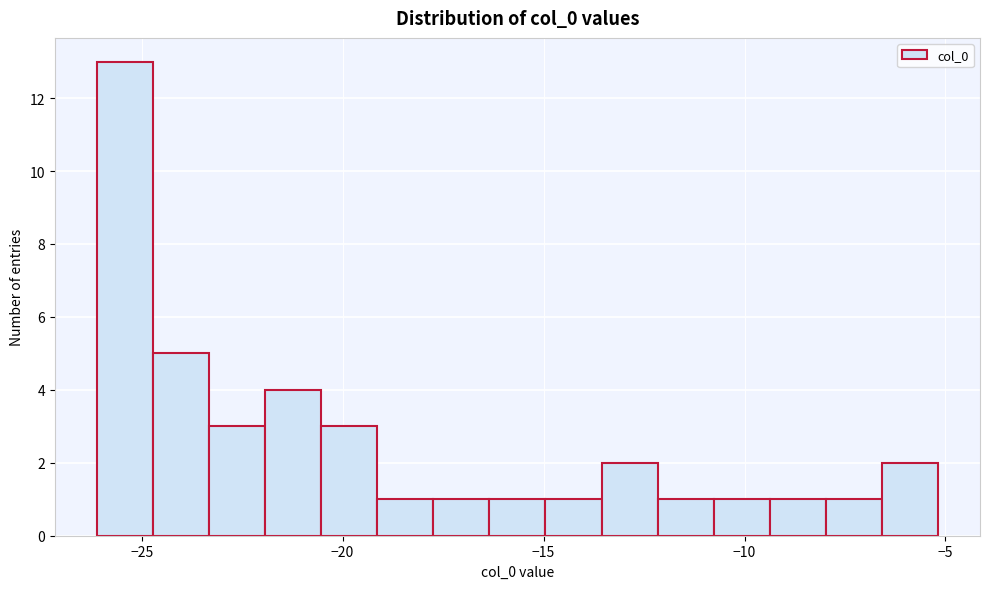

Read against the x-axis, roughly where is the centre of the tallest bar?

-25.5